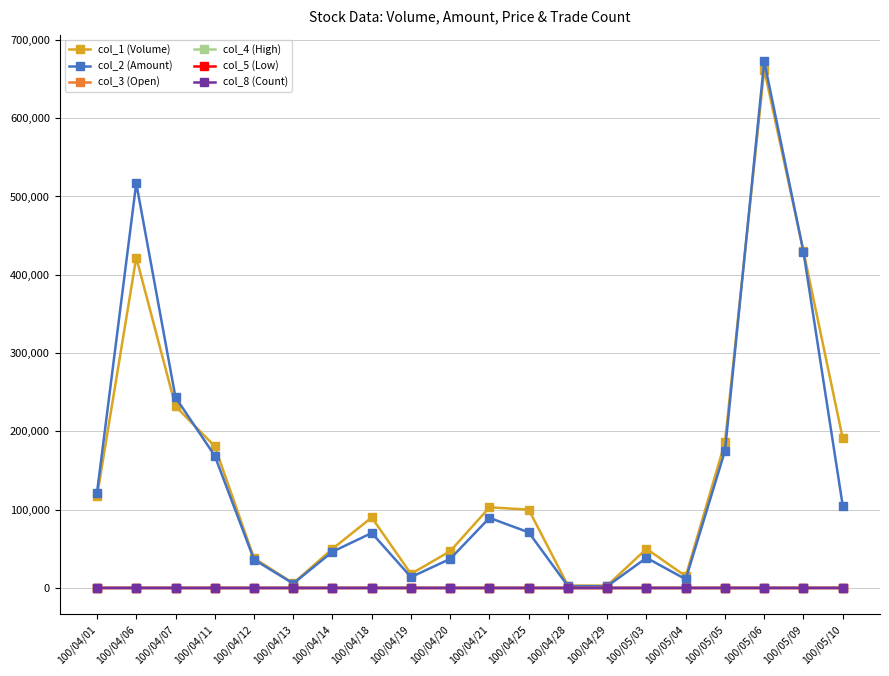

At which category is the sum across all series the highest?

100/05/06